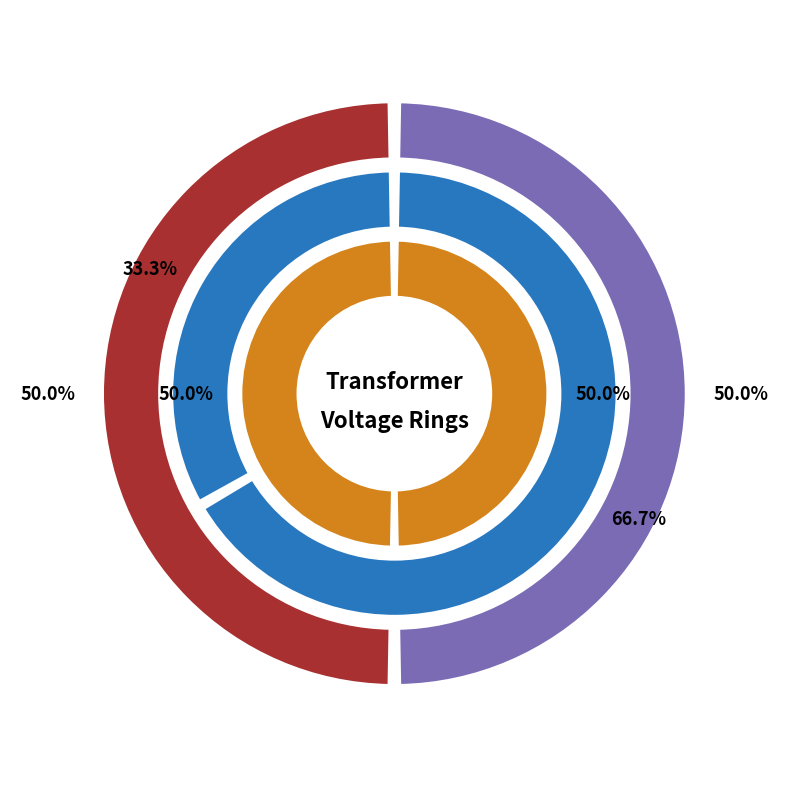

Which series has the largest range (max minus min)?

vn_mv_kv